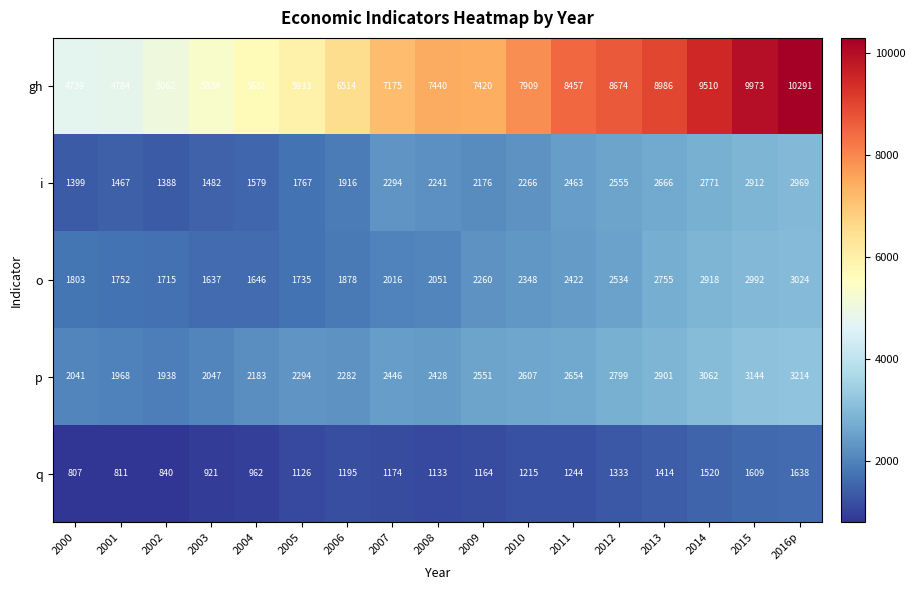

What is the total value across all series at 2013?

18722